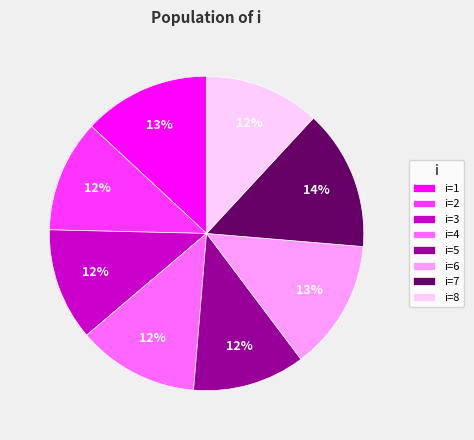

Which slice is the largest?

i=7